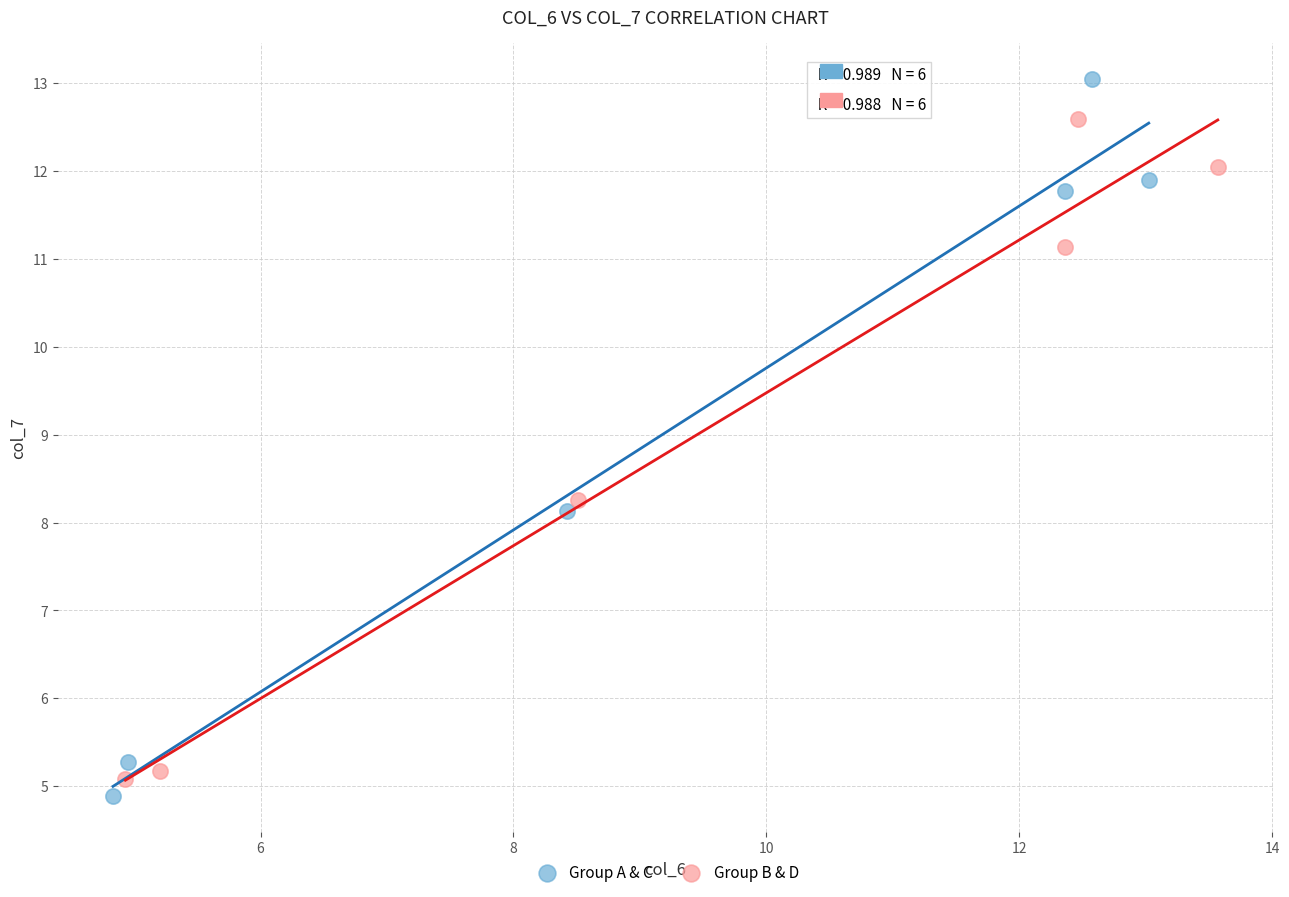

Which series contains the highest Y value?

Group A & C